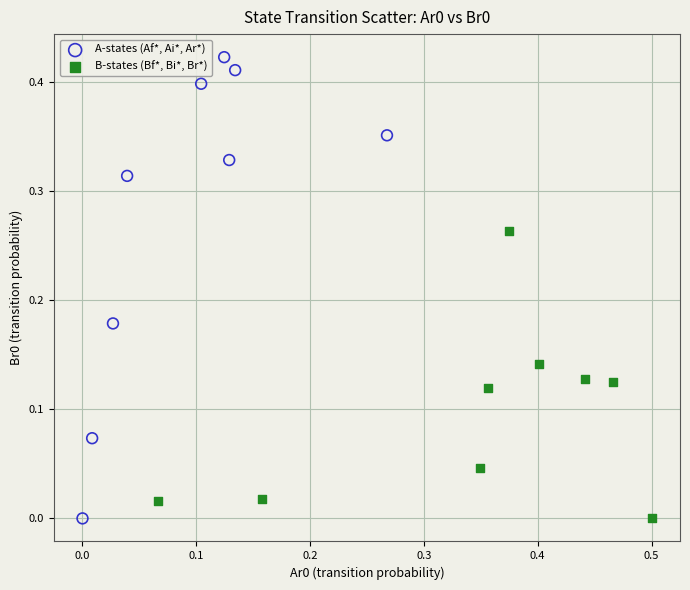

Which series has the largest Y range (max minus min)?

A-states (Af*, Ai*, Ar*)